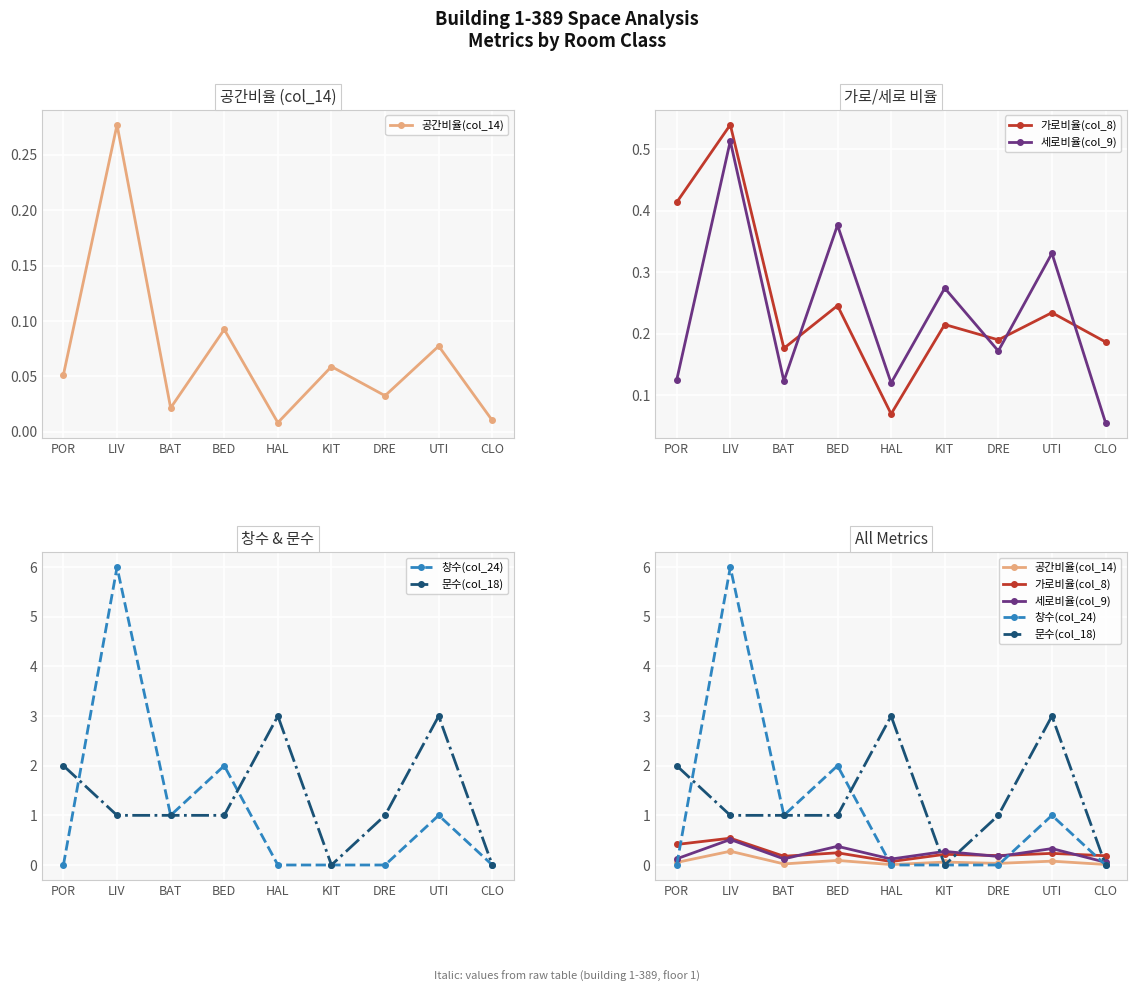

True or false: 공간비율(col_14) has a value of 0.0 at HAL.

True